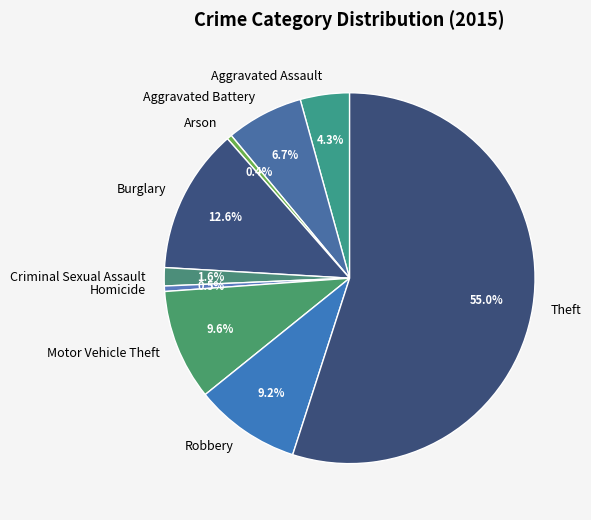

How many segments does this pie chart have?

9